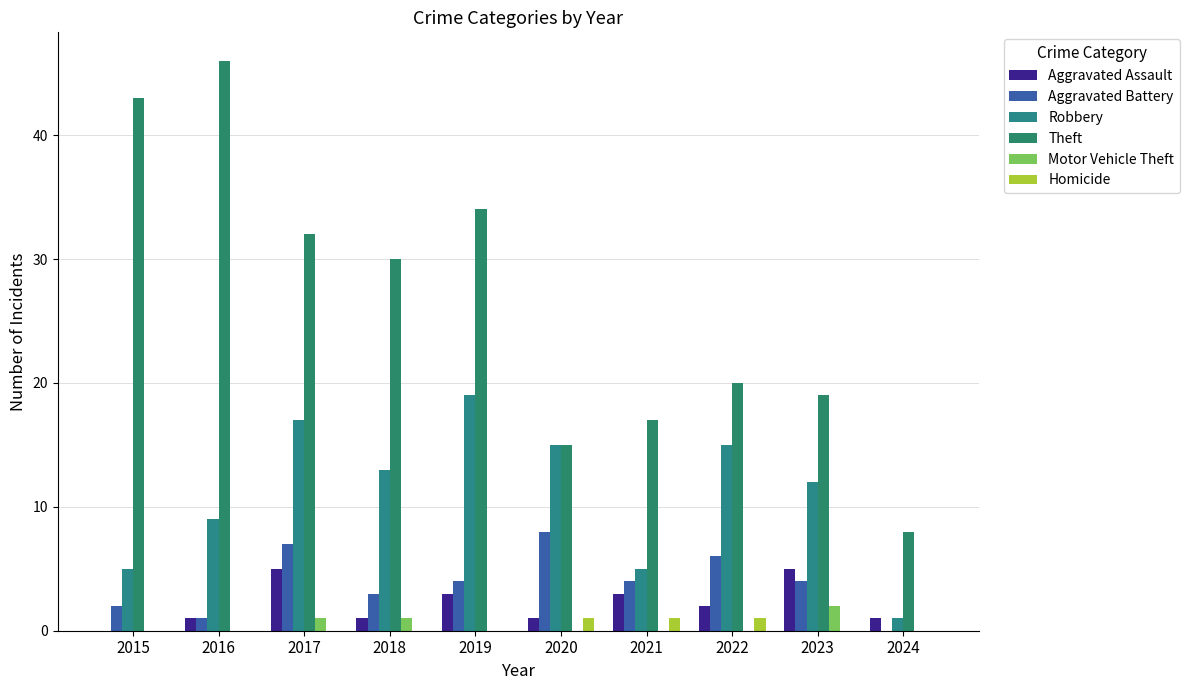

What is the difference between the maximum and minimum values in the Aggravated Assault series?

5